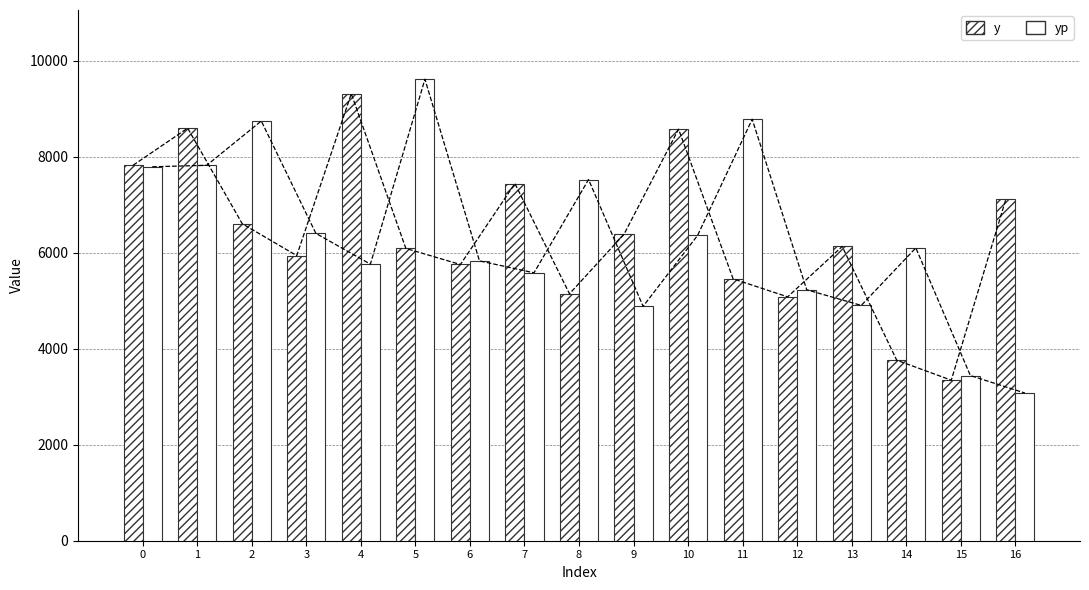

Does the chart contain stacked bars?

No